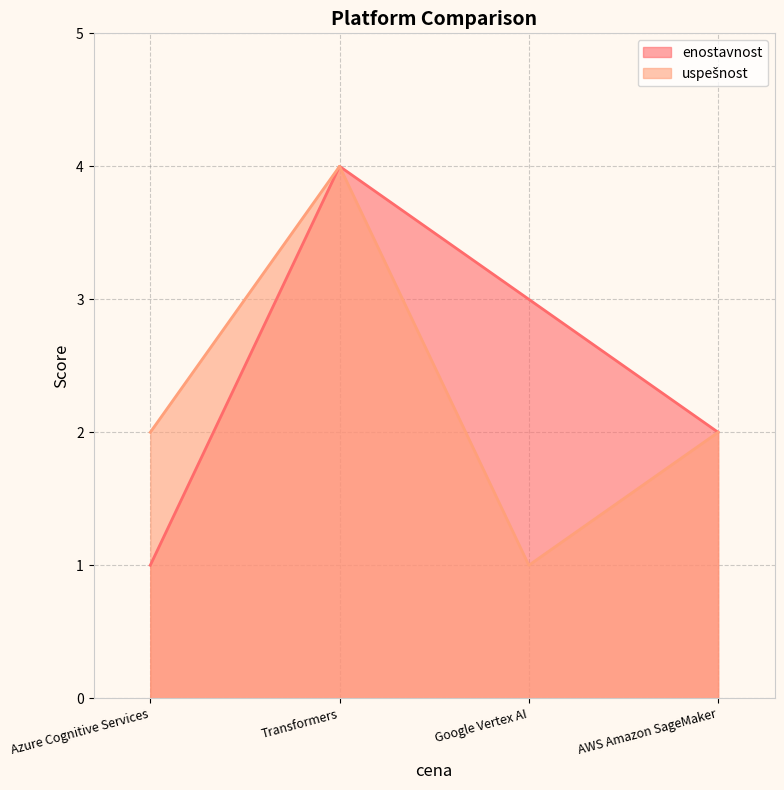

What position from the right is Google Vertex AI?

2